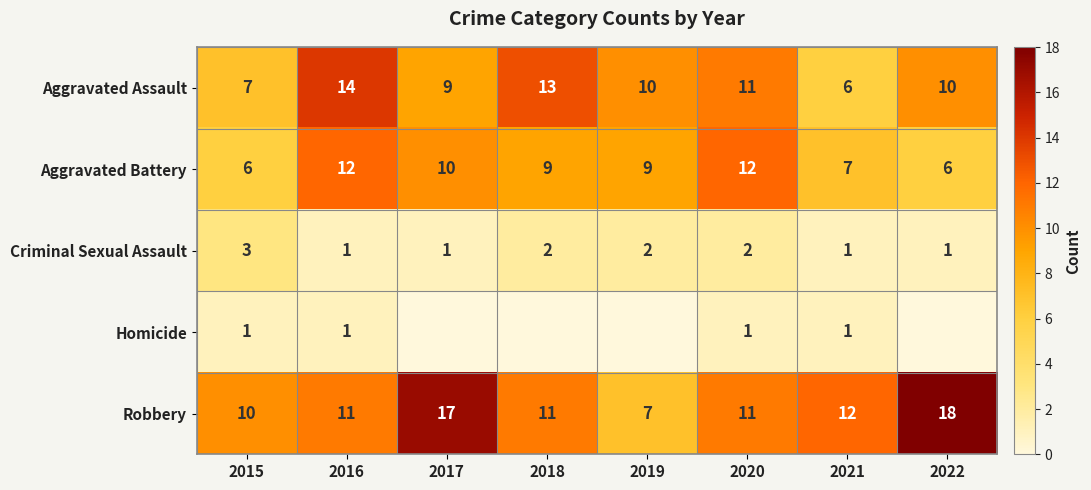

What is the lowest value of the Aggravated Assault series?

6